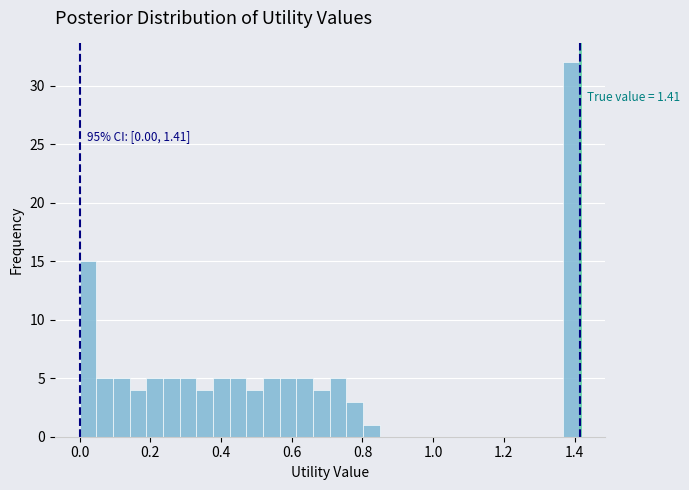

Around what value on the x-axis is the tallest bar? Give the approximate position of its centre, as read against the axis.

1.40